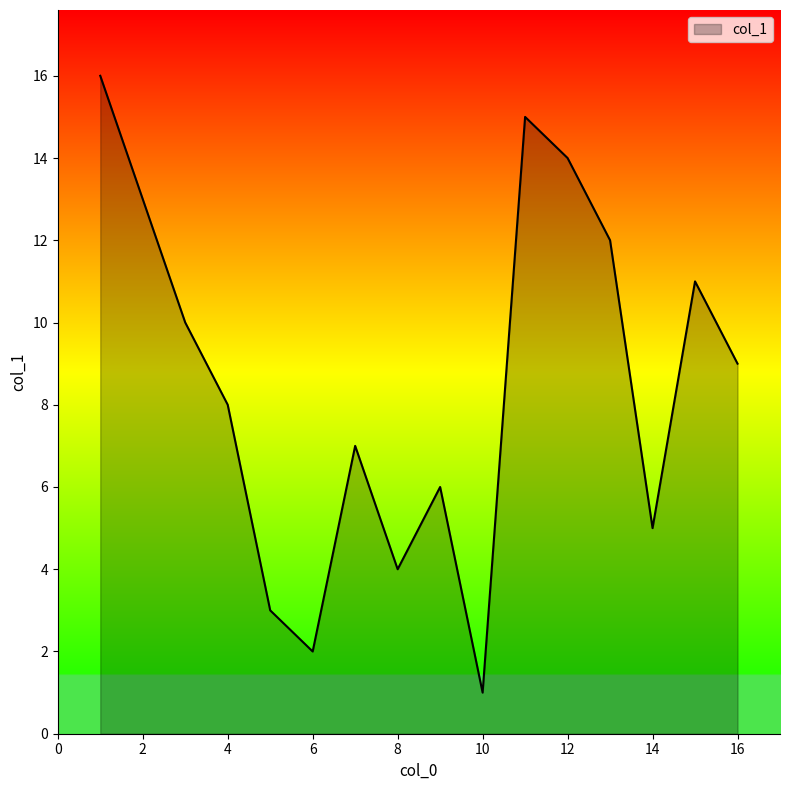

What is the difference between the maximum and minimum values?

15